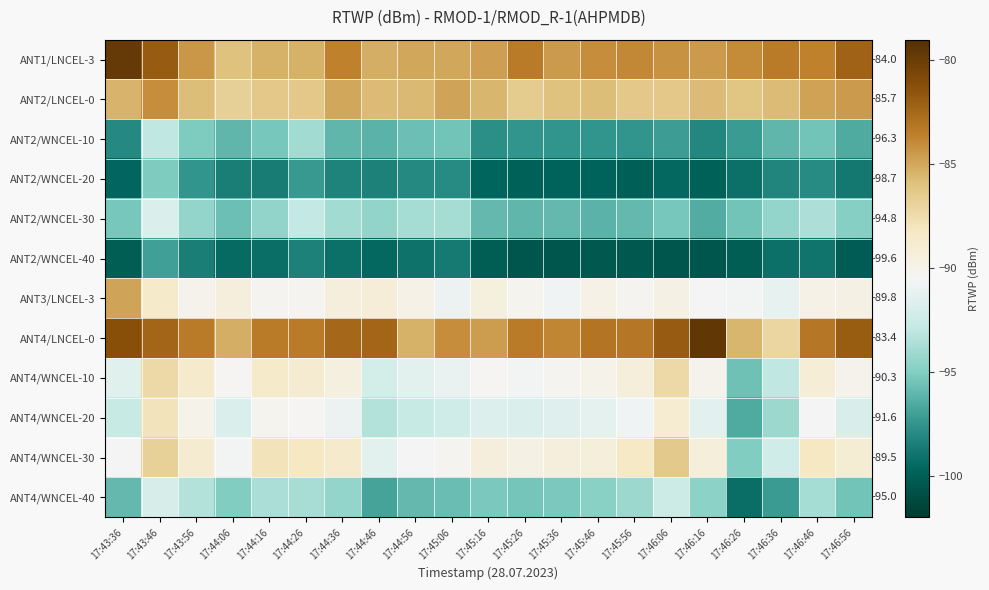

What is the difference between the maximum and minimum values in the ANT2/WNCEL-10 series?

5.1